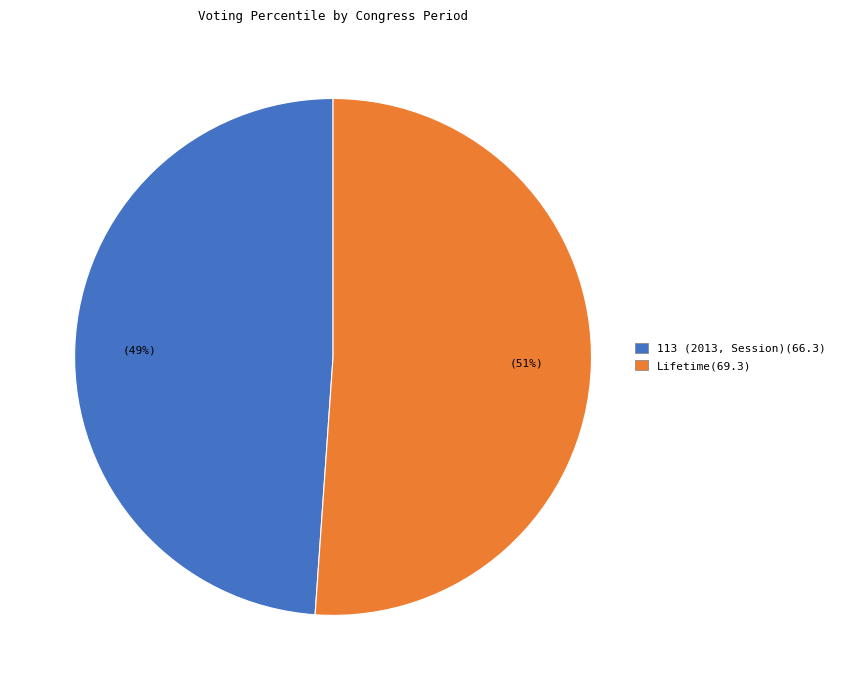

Is it true that Lifetime is 51% of the pie?

True